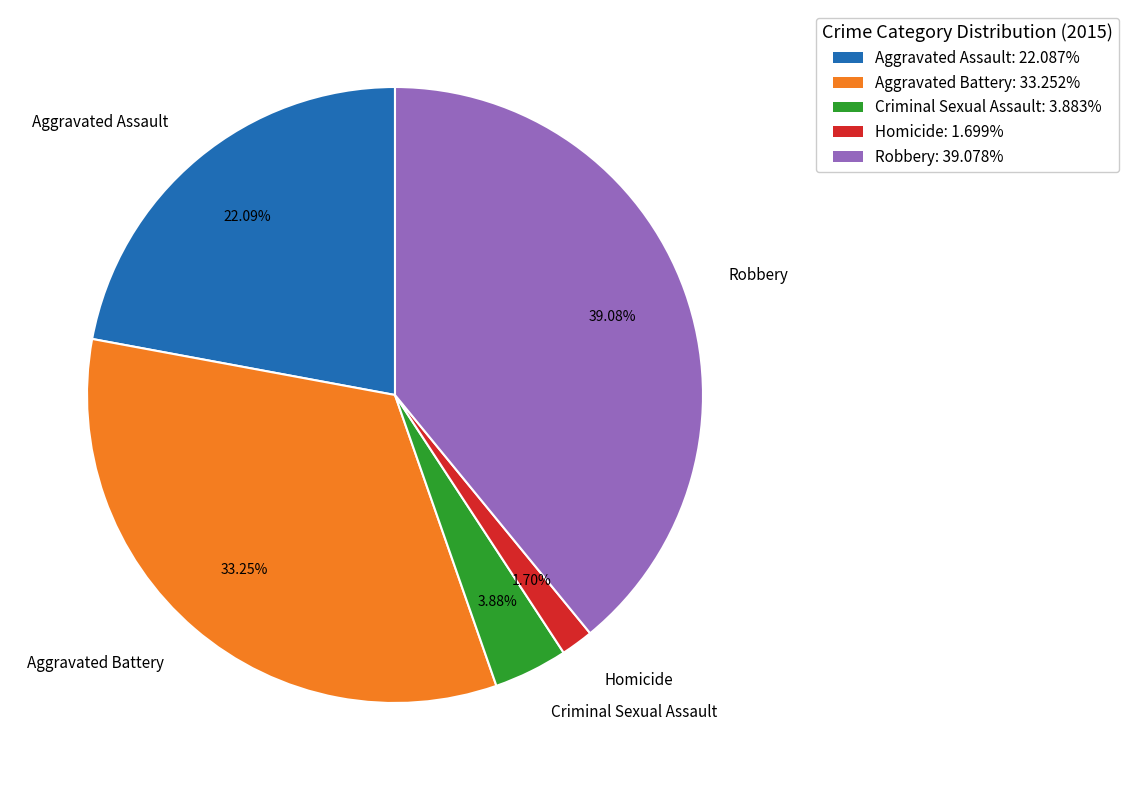

What percentage is NOT represented by Homicide?

98.3%